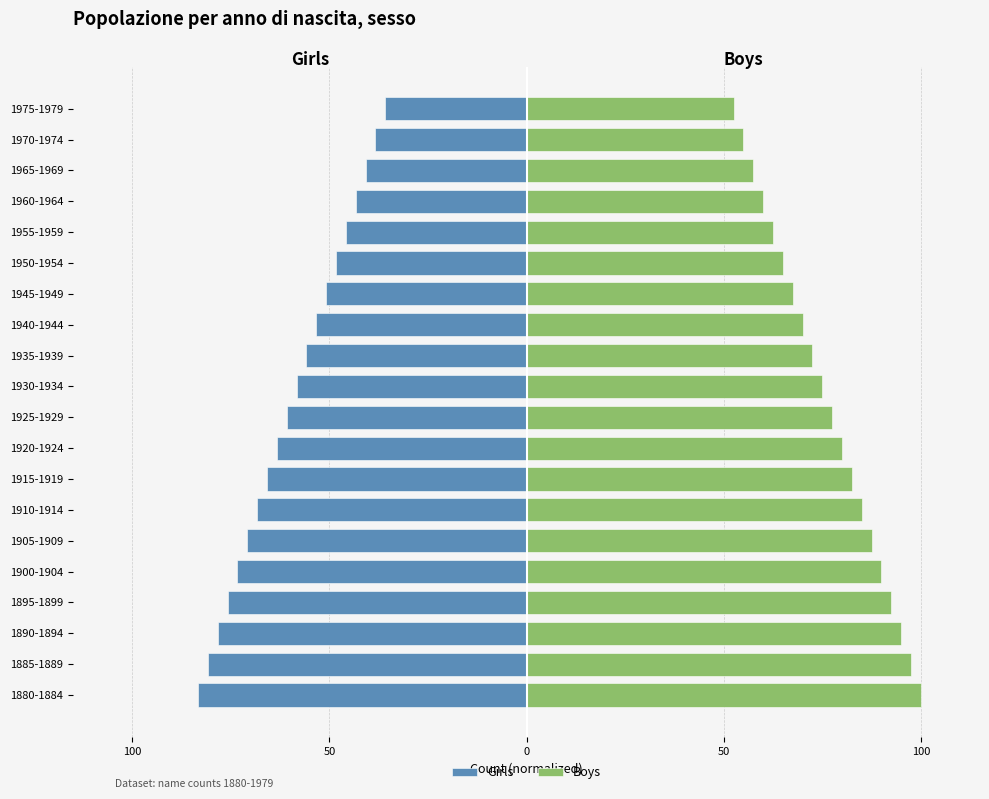

What is the spread (max minus min) of values at 100?

178.3